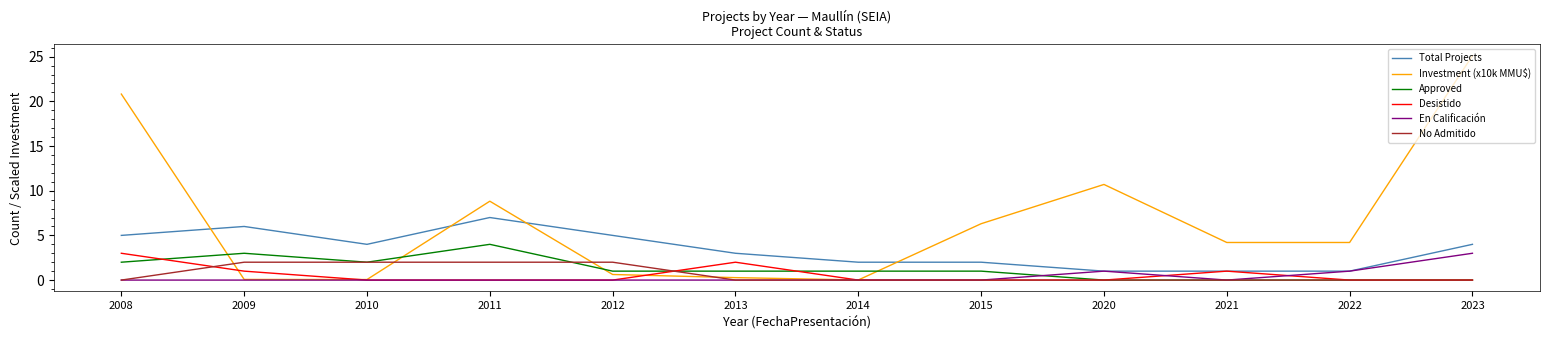

Read the Total Projects value at 2008.

5.0